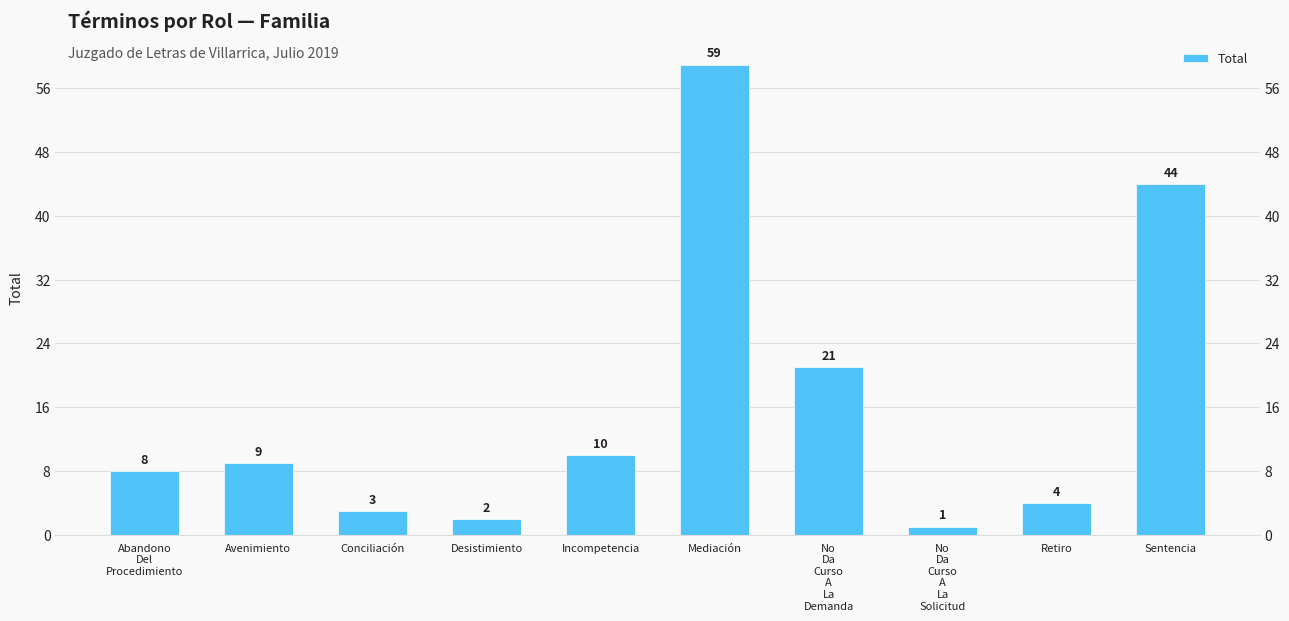

Reading right to left, transcribe all the data shown in this chart.

Sentencia=44	Retiro=4	No
Da
Curso
A
La
Solicitud=1	No
Da
Curso
A
La
Demanda=21	Mediación=59	Incompetencia=10	Desistimiento=2	Conciliación=3	Avenimiento=9	Abandono
Del
Procedimiento=8